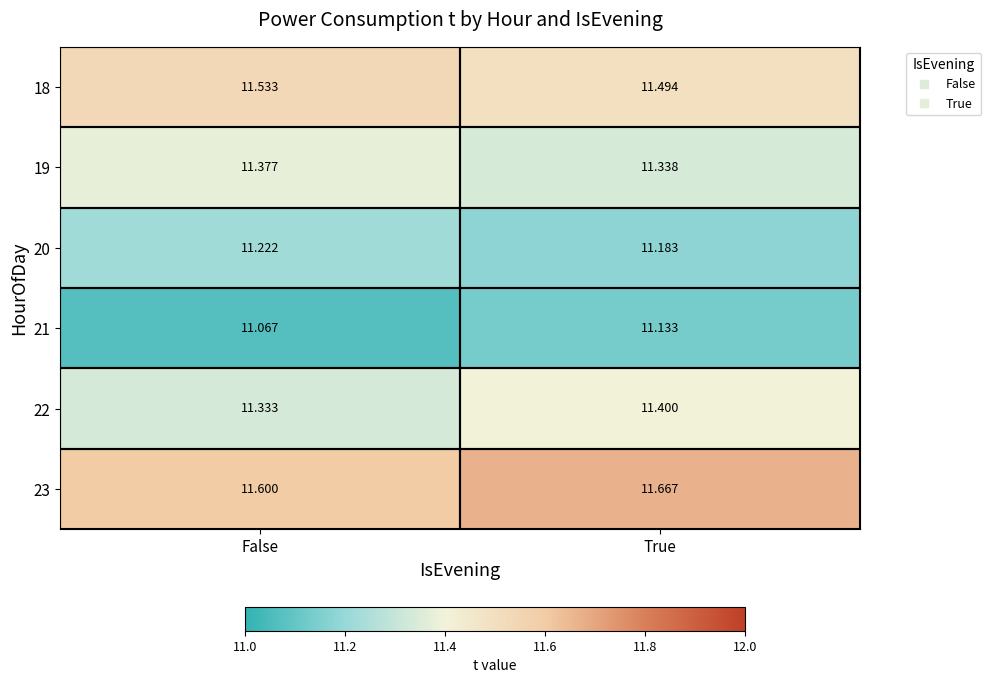

Where is 21 nearest to the value 11?

False